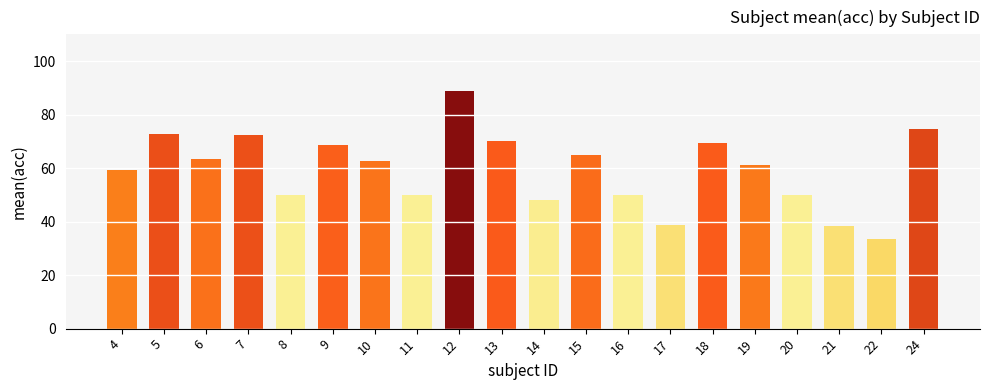

How many categories are shown in the chart?

20